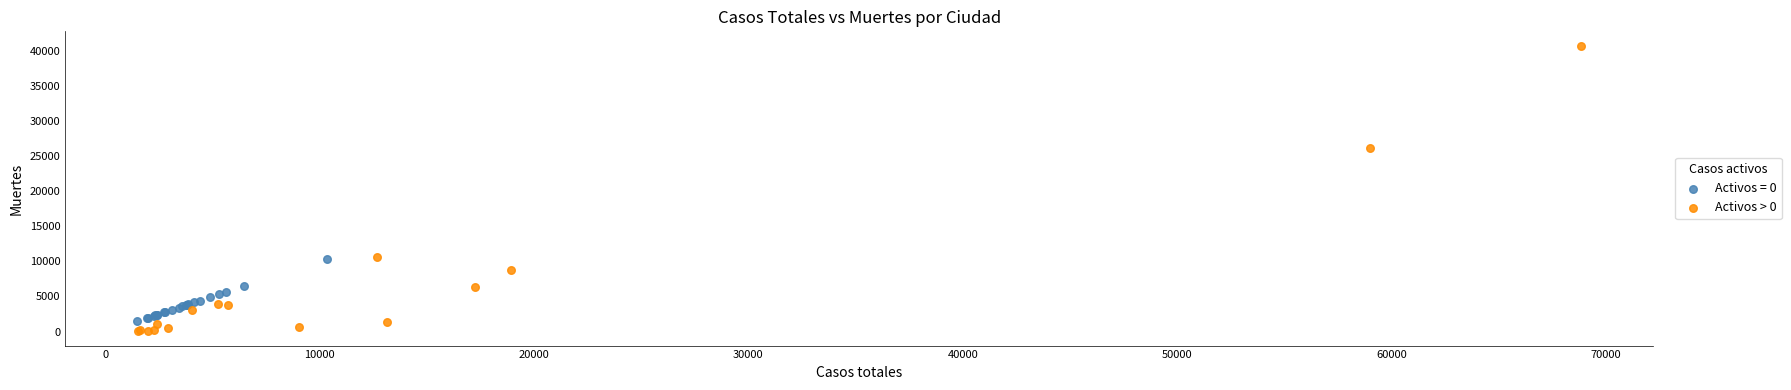

Which series contains the highest Y value?

Activos > 0